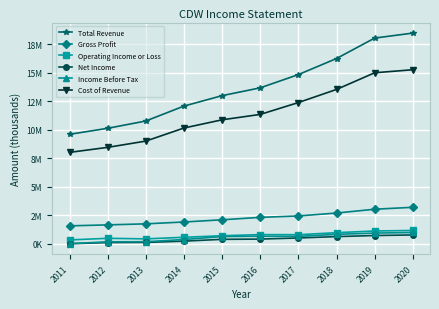

Which series changed the most between 2016 and 2019?

Total Revenue